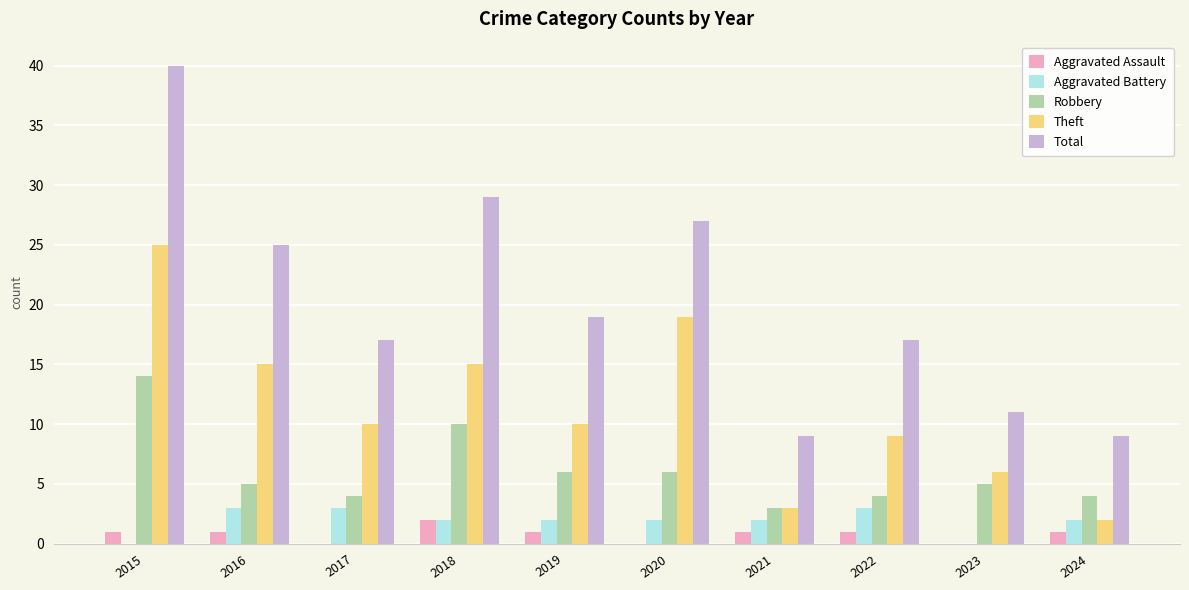

What is the sum of all Total values?

203